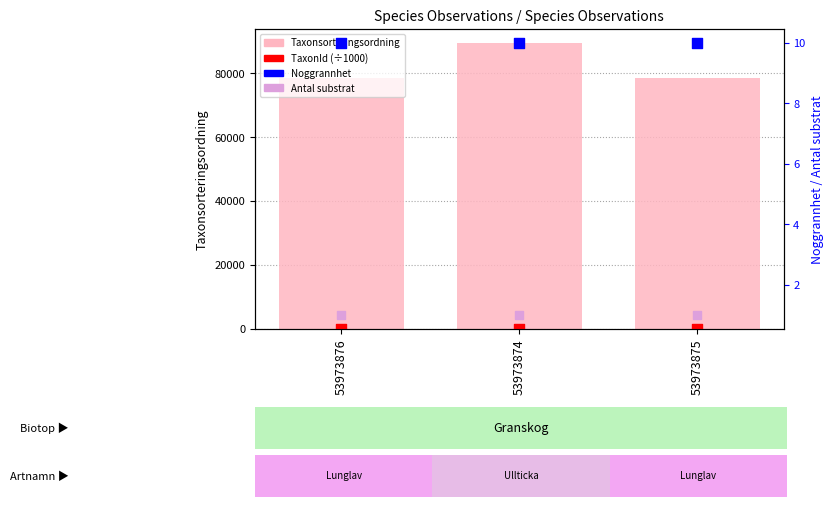

Which series has the largest Y range (max minus min)?

Taxonsorteringsordning